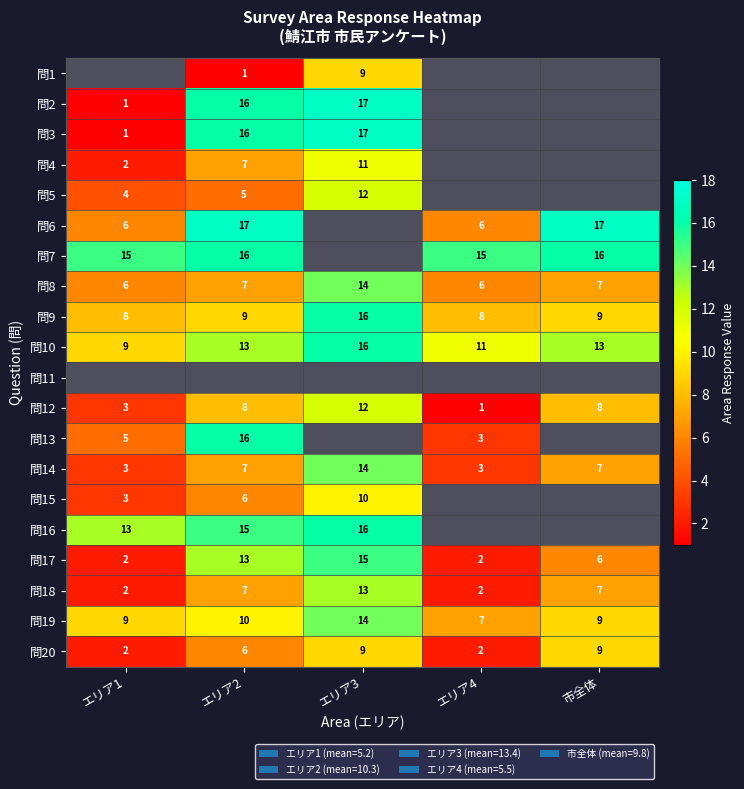

At which category does the chart reach its minimum across all series?

エリア2